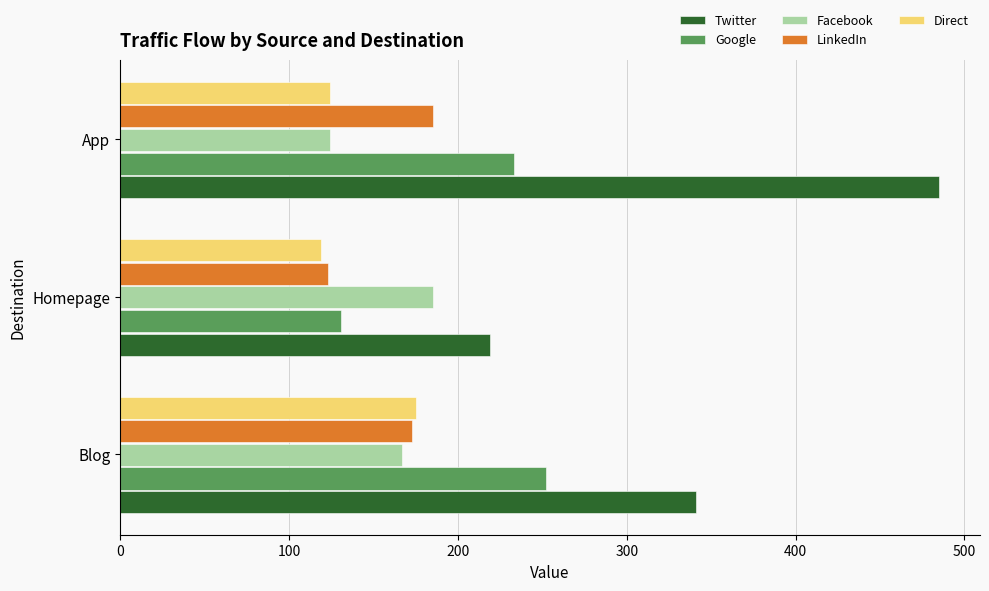

The Facebook series shows 48 at Blog. True or false?

False